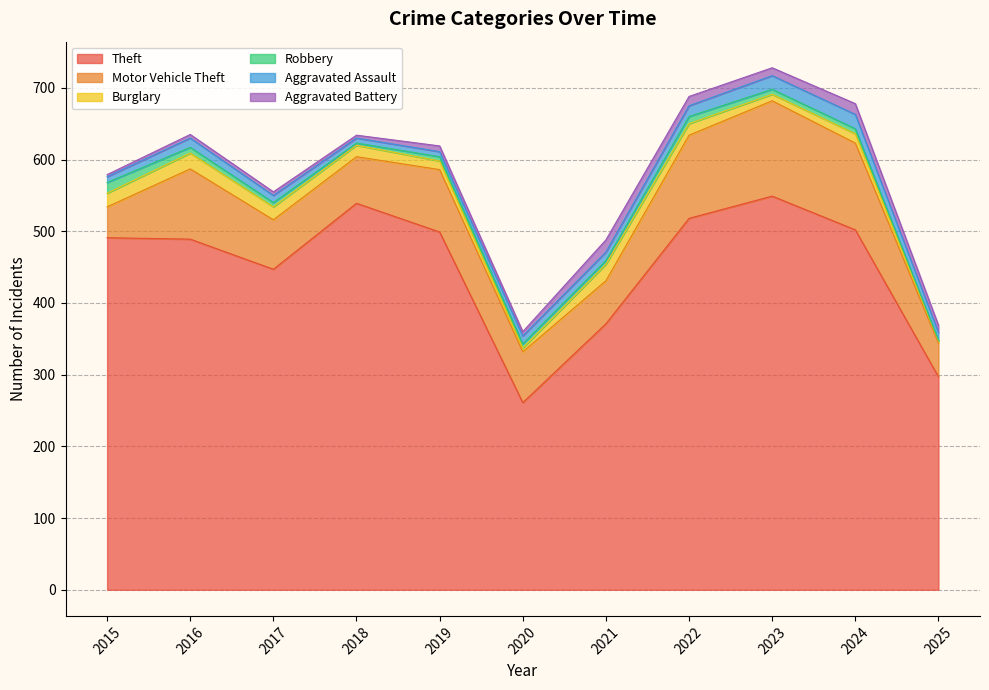

Where is the first local minimum for Aggravated Battery?

2018